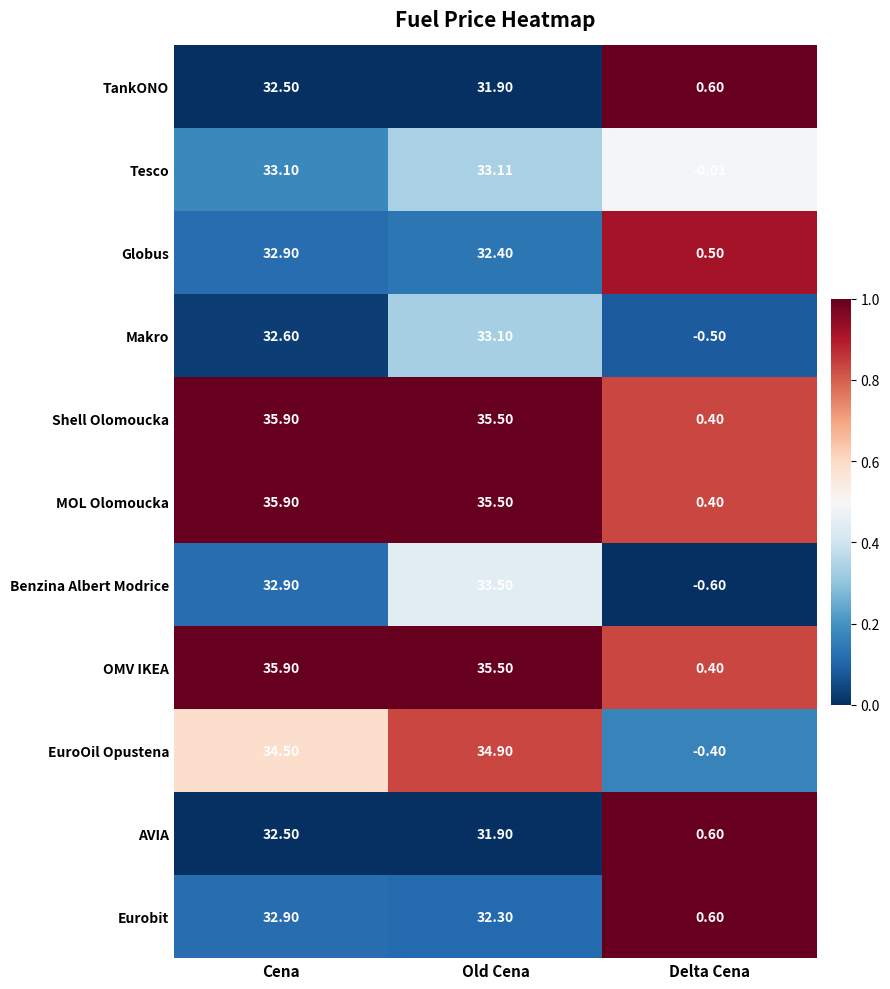

Which category has the highest value across all series?

Cena